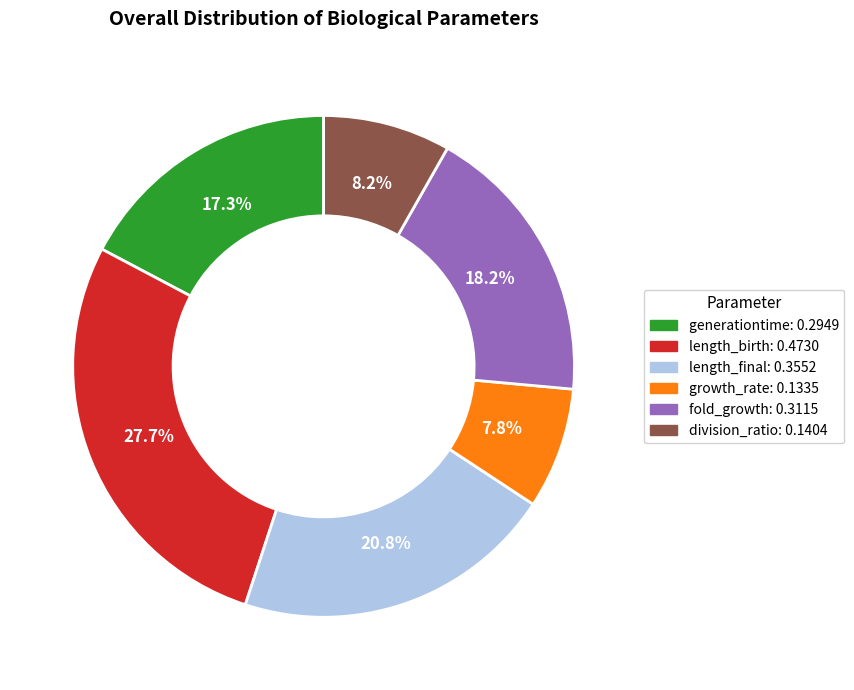

Which slice is the largest?

length_birth